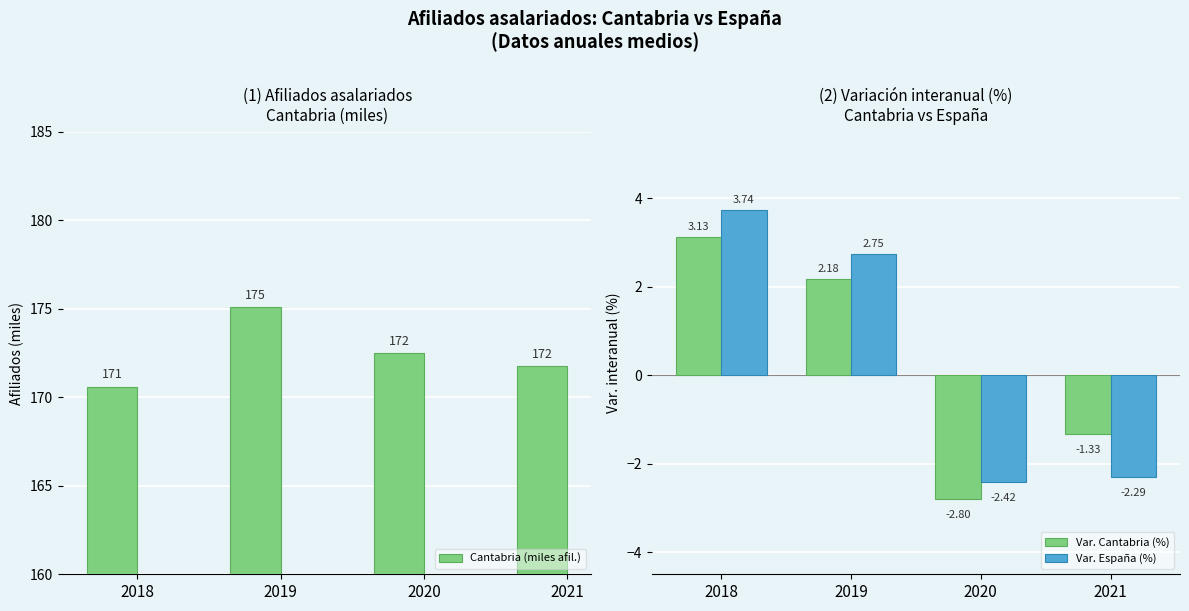

Count the number of categories in the chart.

4